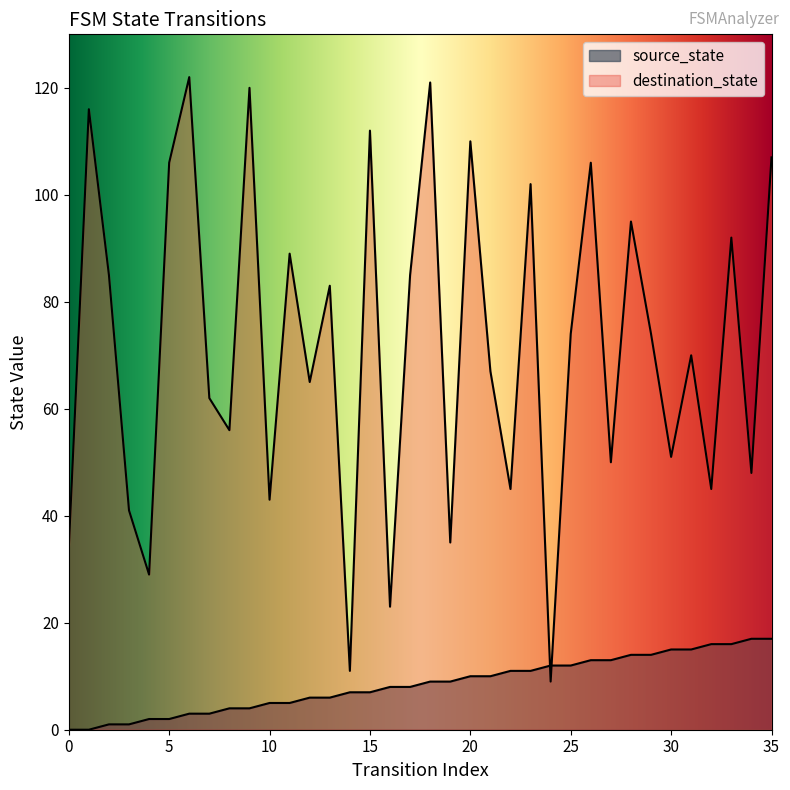

Between 1 and 20, which series saw the biggest shift?

source_state